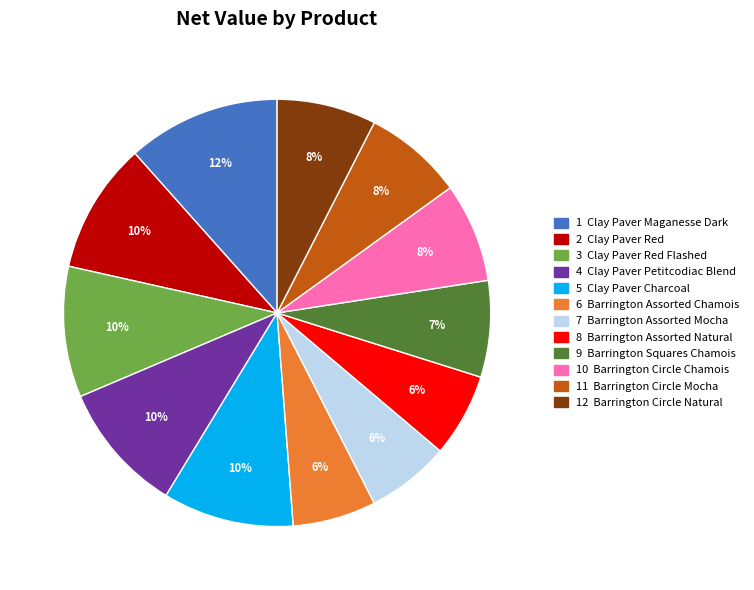

To the nearest percent, what is the average slice percentage?

8%